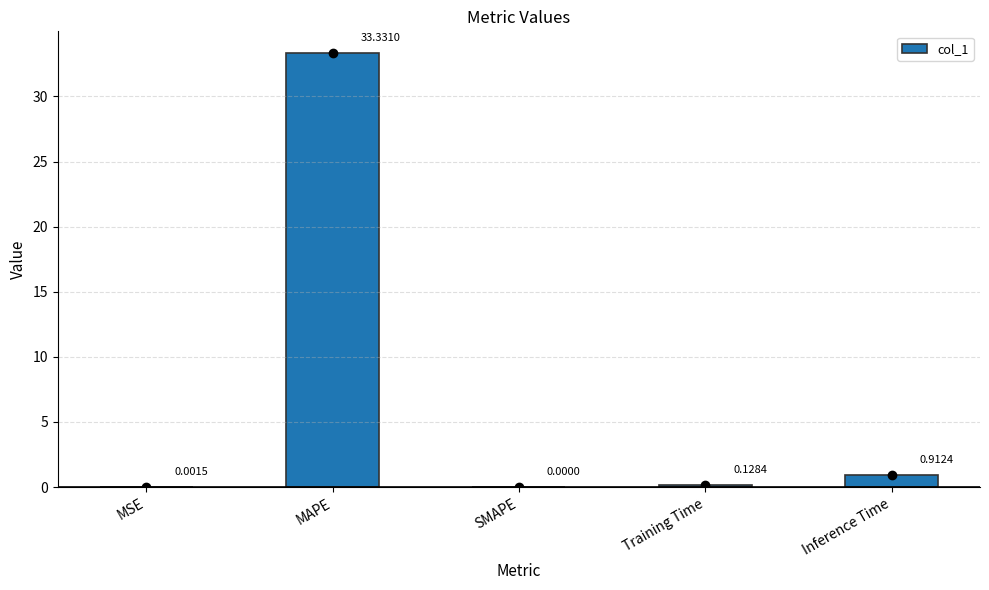

Does the chart contain stacked bars?

No